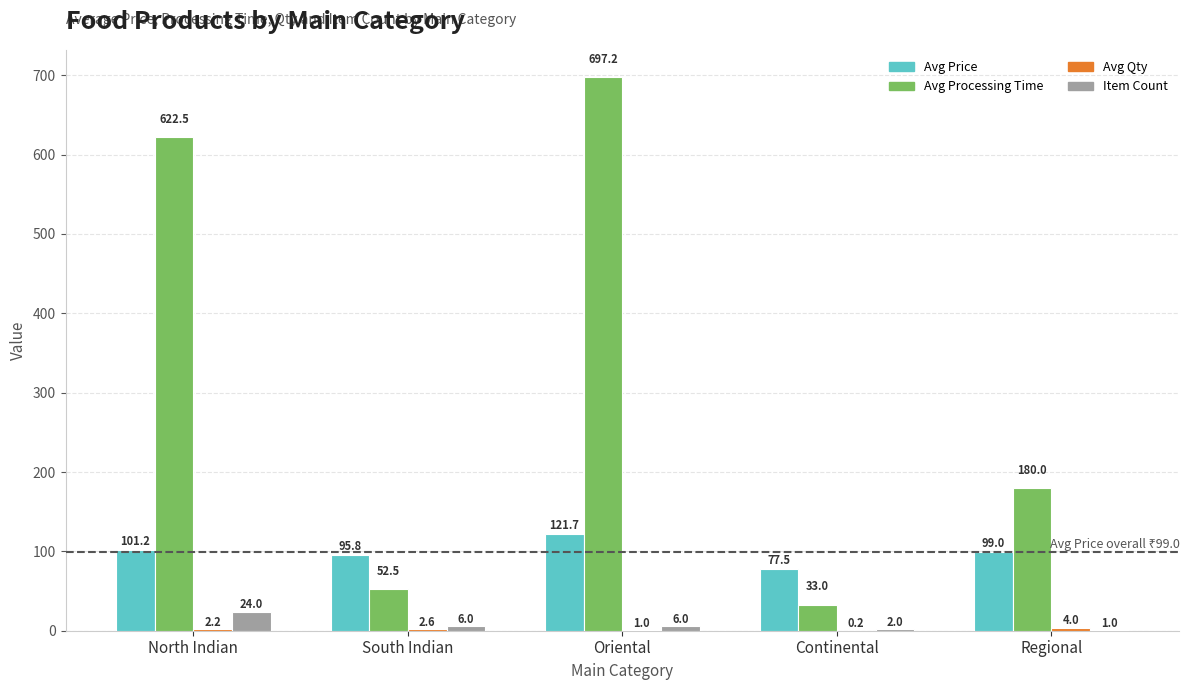

Which series changed the most between South Indian and Regional?

Avg Processing Time